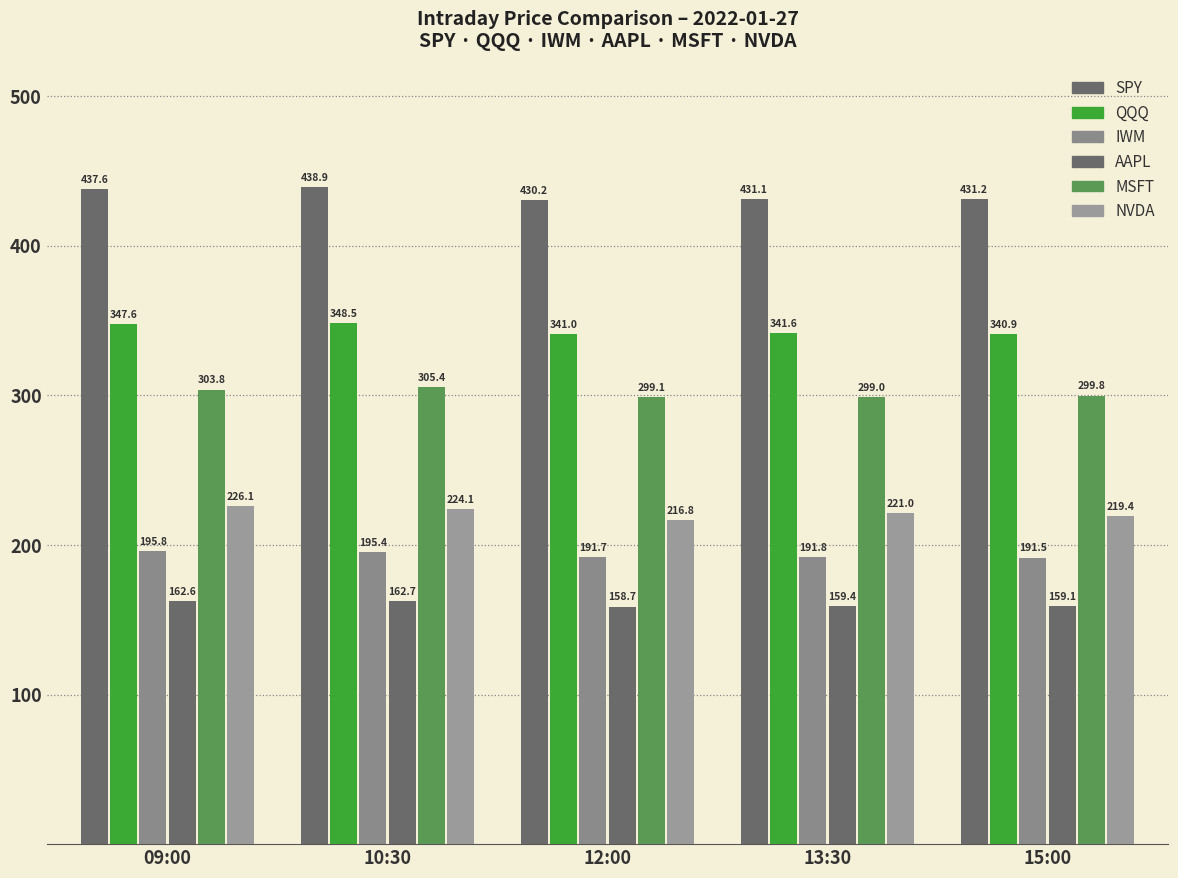

Which category has the highest value across all series?

10:30